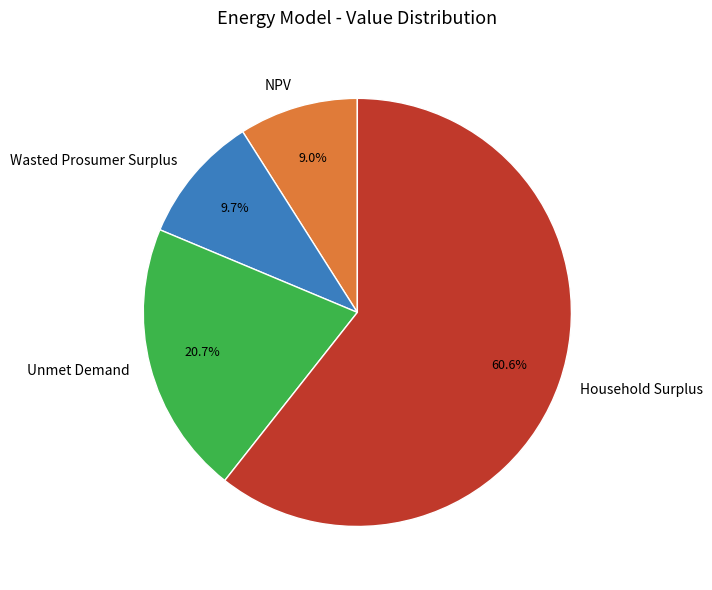

What percentage is NOT represented by Unmet Demand?

79.3%